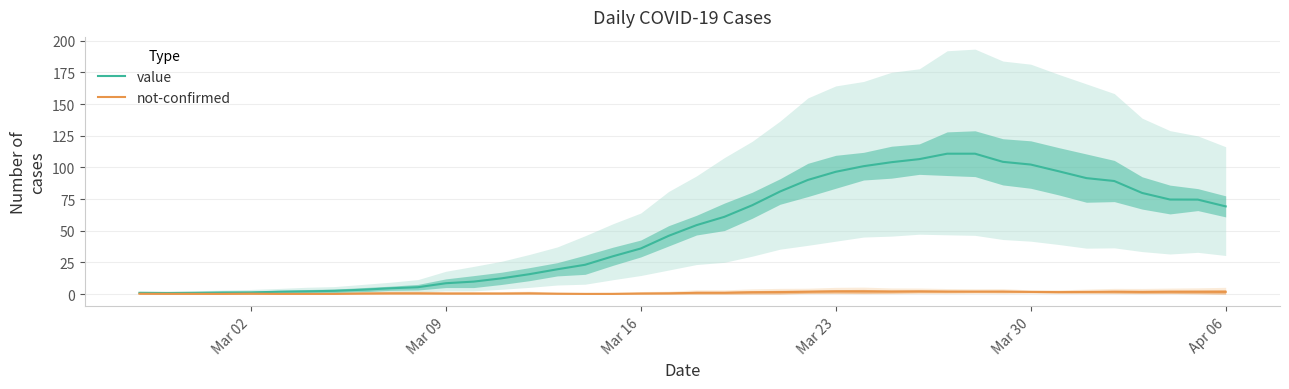

Is it true that value equals 162.6 at Mar 30?

False